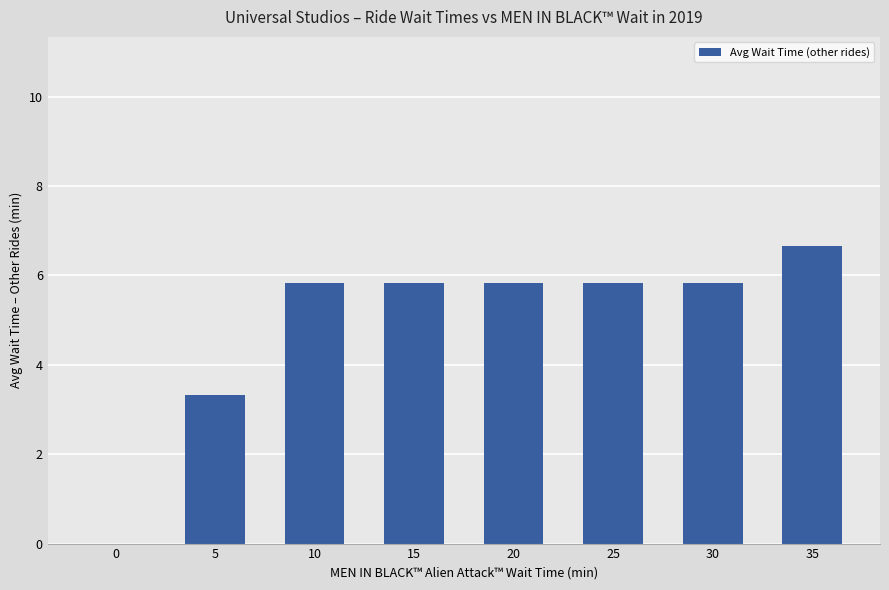

What is the greatest value displayed?

6.7